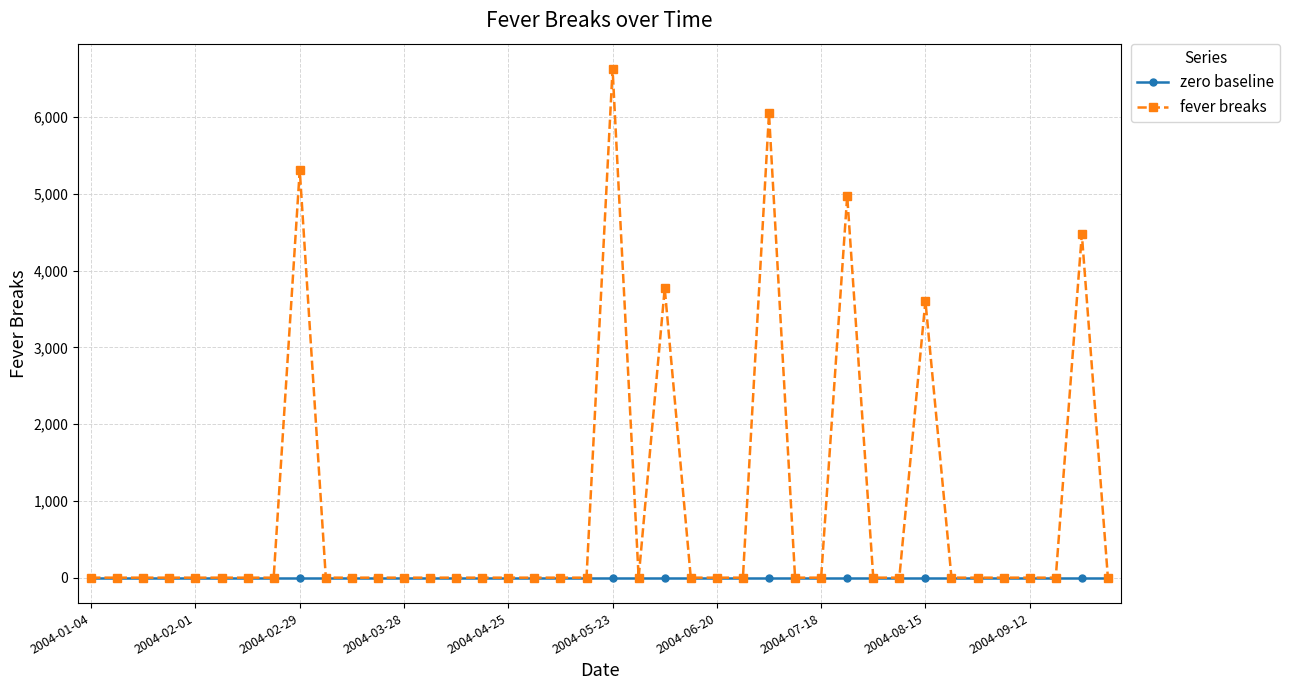

Which series has the widest spread of values?

fever breaks